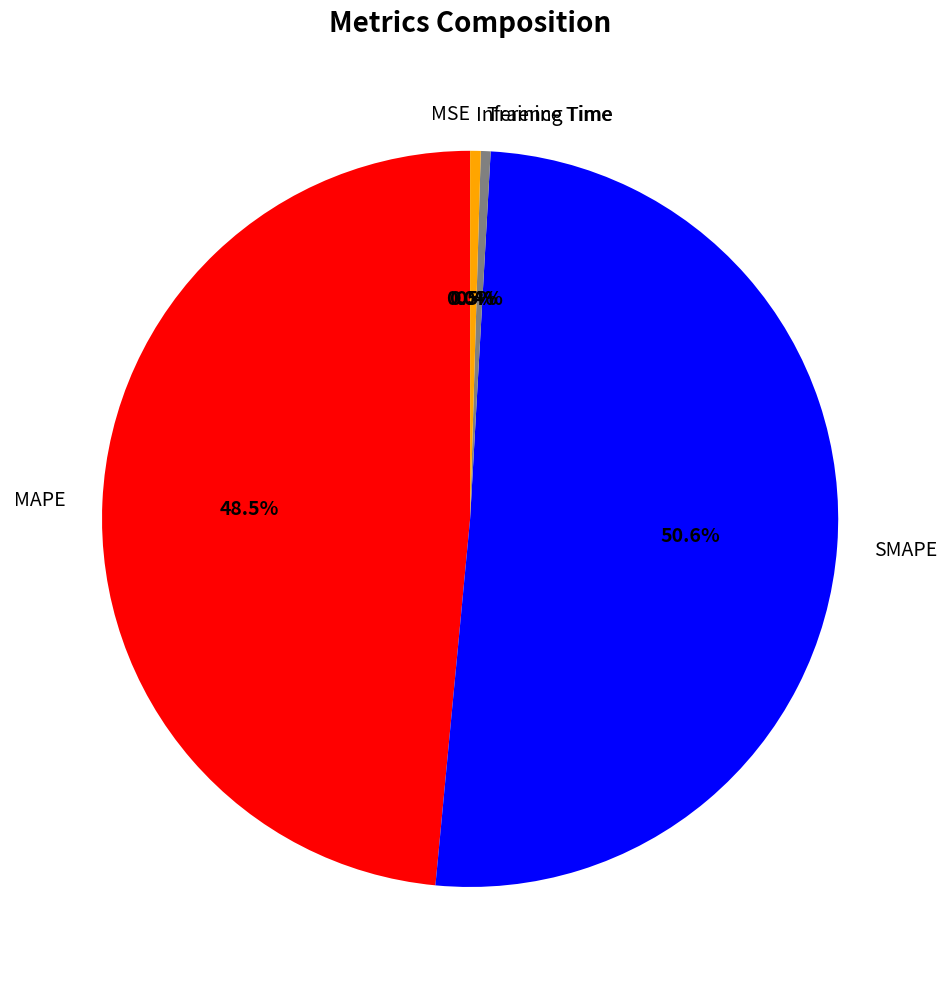

Between Training Time and MAPE, which is larger?

MAPE